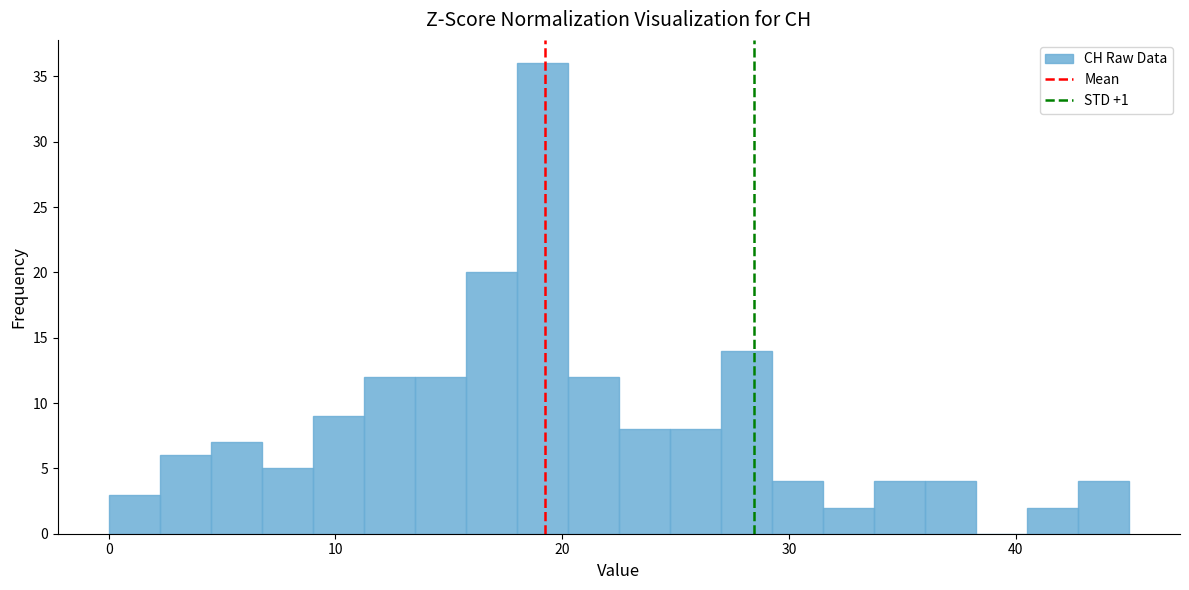

Around what value on the x-axis is the tallest bar? Give the approximate position of its centre, as read against the axis.

19